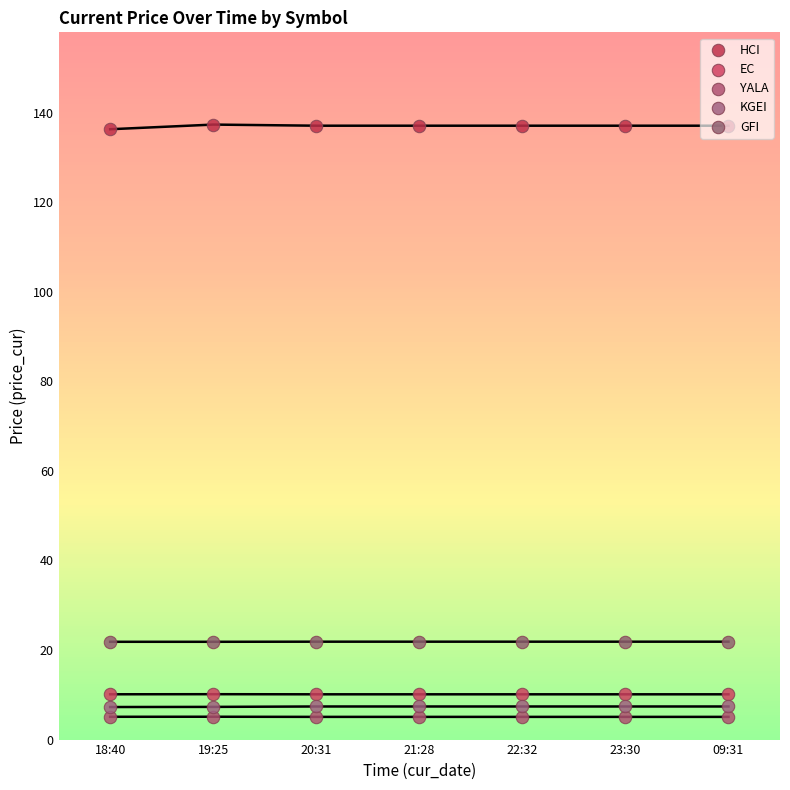

What are all the series names shown in the legend?

HCI, EC, YALA, KGEI, GFI